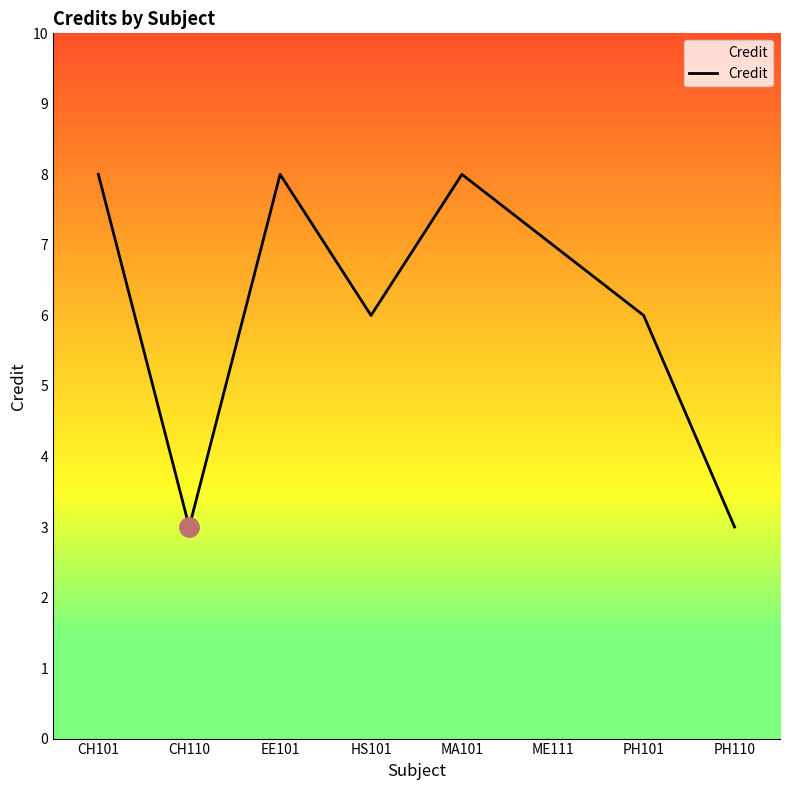

What position from the right is CH101?

8